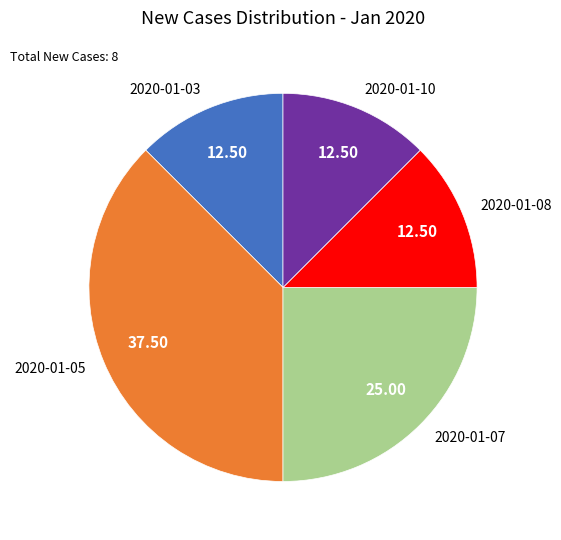

Approximately how many times larger is the value at 2020-01-07 compared to 2020-01-03?

2.0